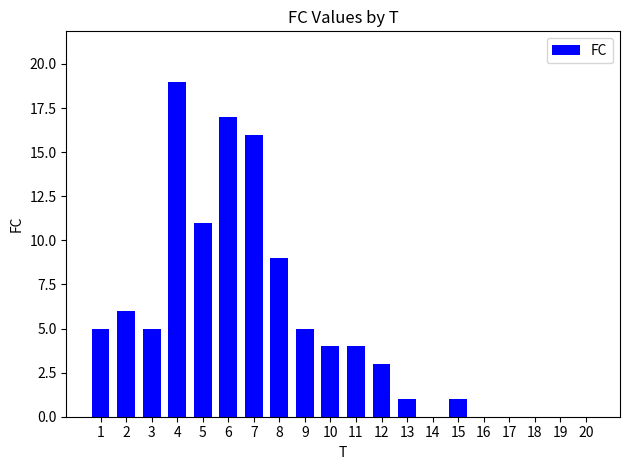

Count the number of data series in this chart.

1